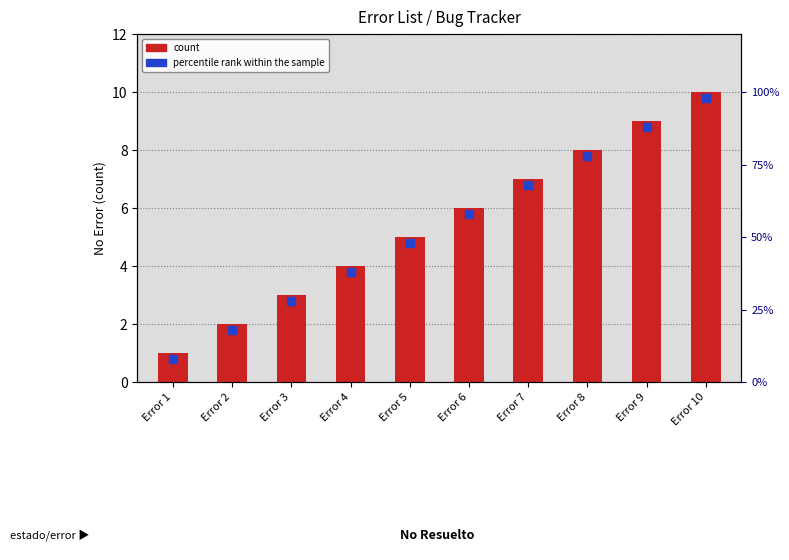

At which category is the sum across all series the highest?

Error 10